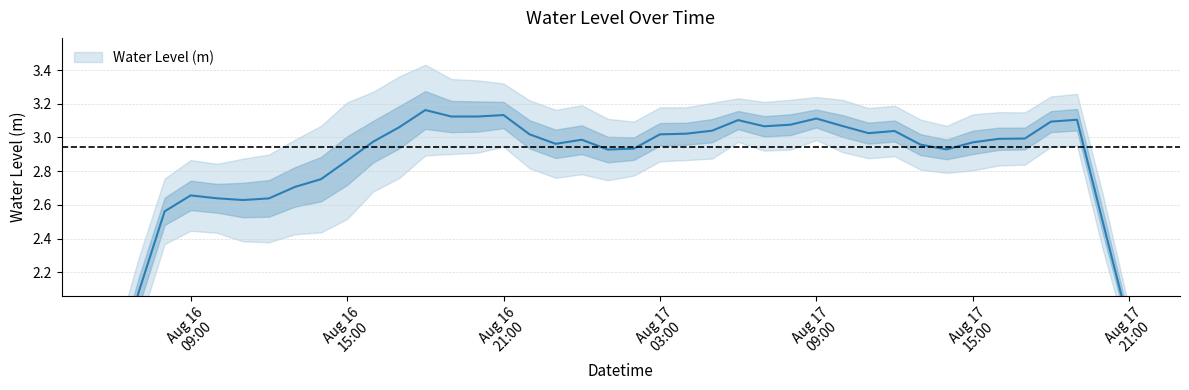

True or false: the data shows 1.6 at 2024-08-17 06:00:00.

False